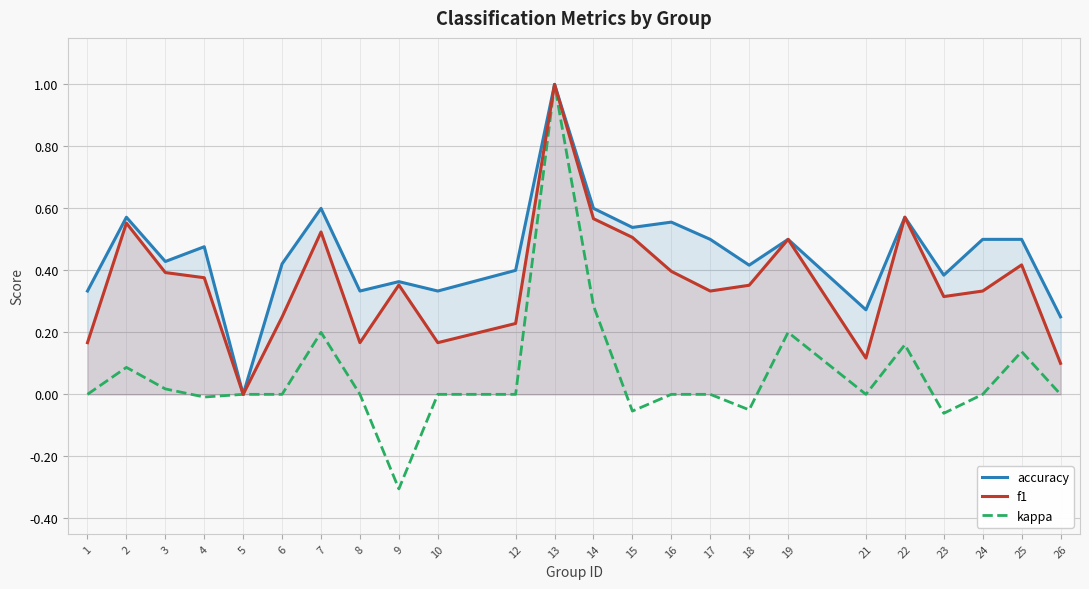

What is the minimum value shown in the chart?

-0.3